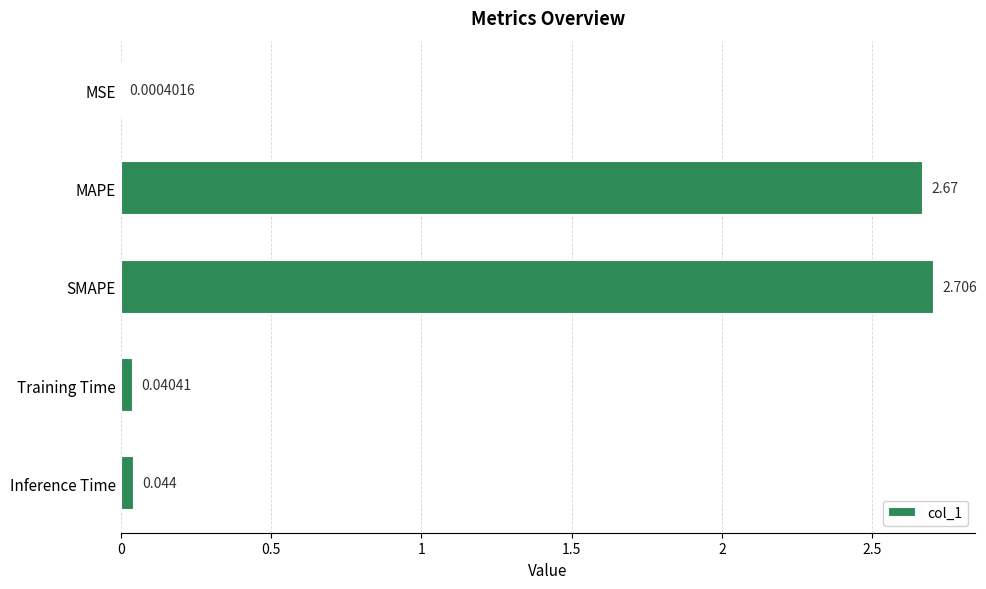

At which label is the value closest to 1?

Inference Time